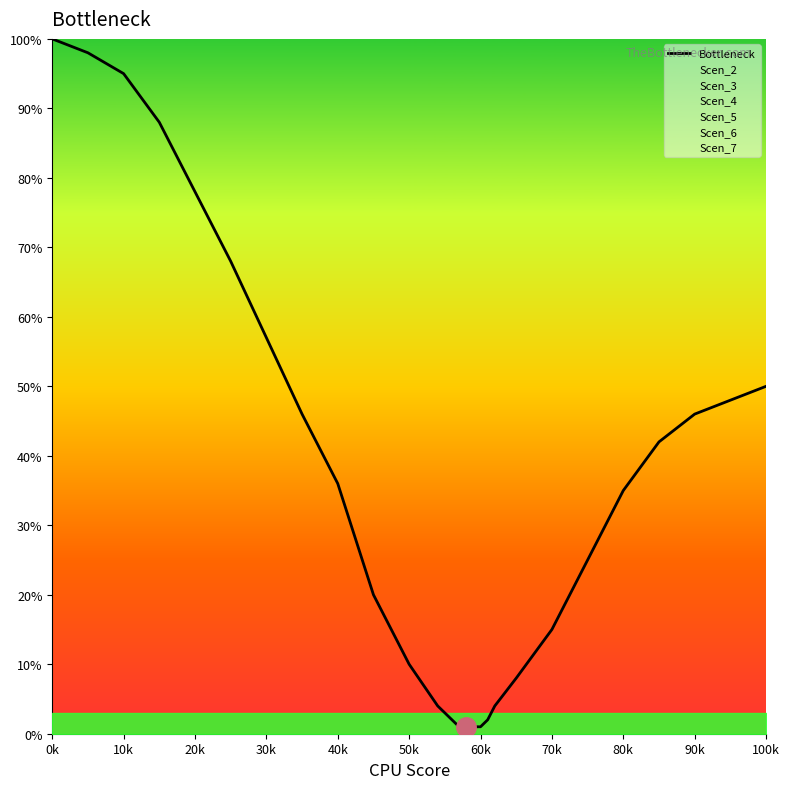

Where does the data first go above 35?

0k